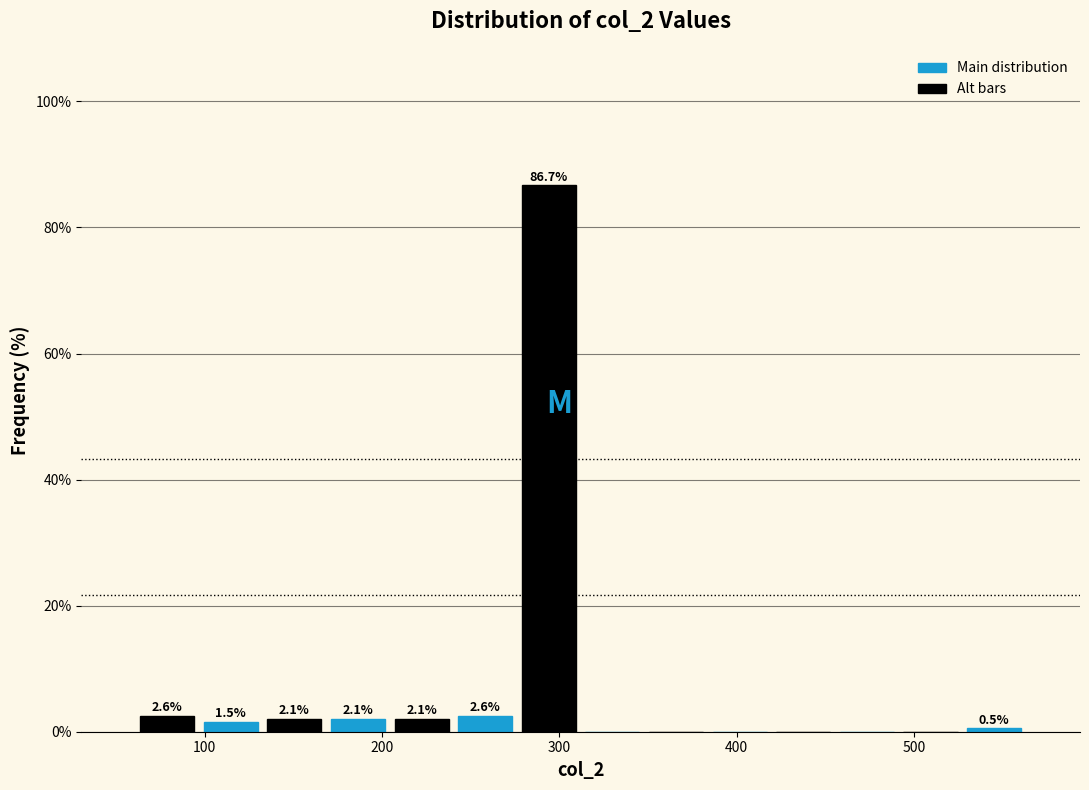

Around what value on the x-axis is the tallest bar? Give the approximate position of its centre, as read against the axis.

290